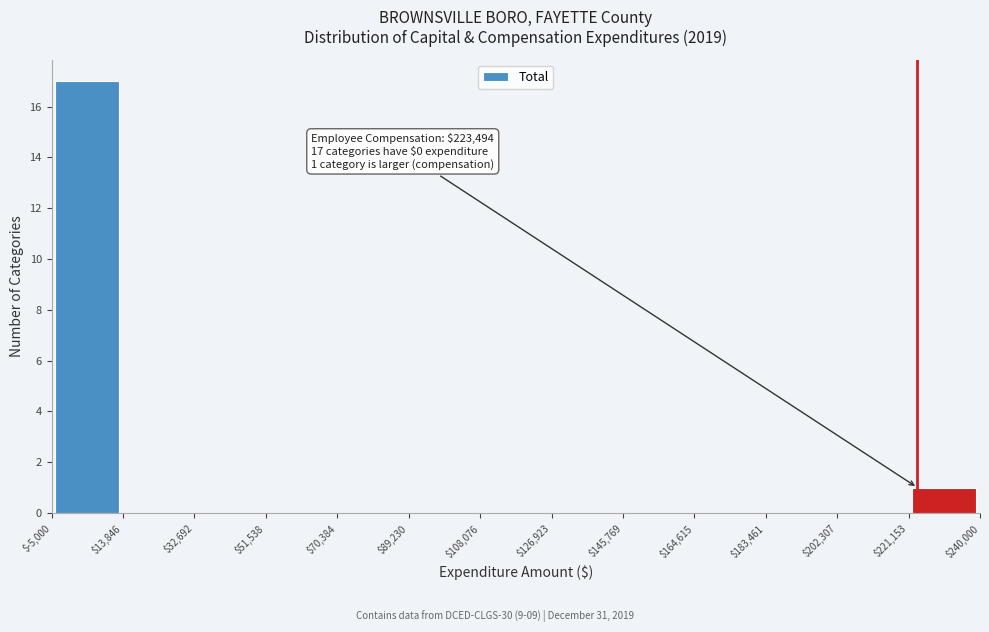

Over which range of the x-axis is the bar tallest?

$-5,000 to $13,846